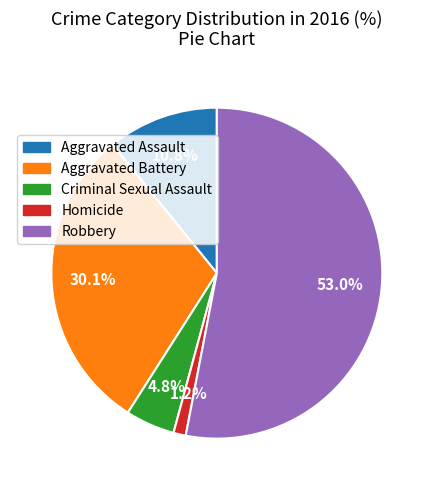

What is the ratio of the value at Robbery to the value at Aggravated Battery?

1.8